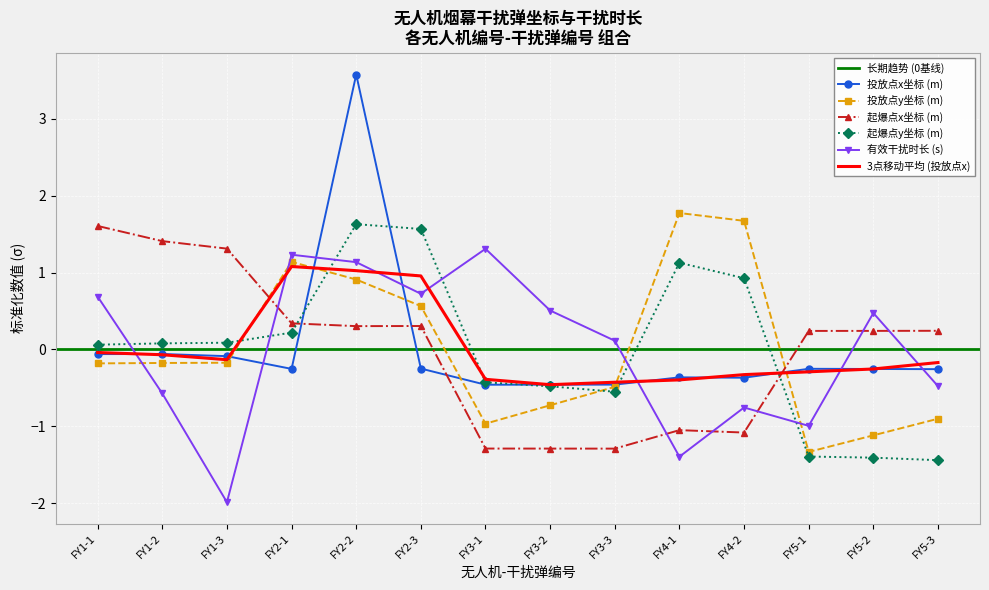

What position from the right is FY4-2?

4